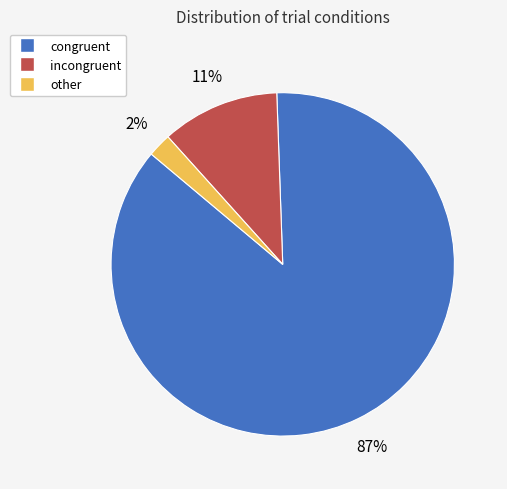

Rank the categories by value from highest to lowest.

congruent, incongruent, other